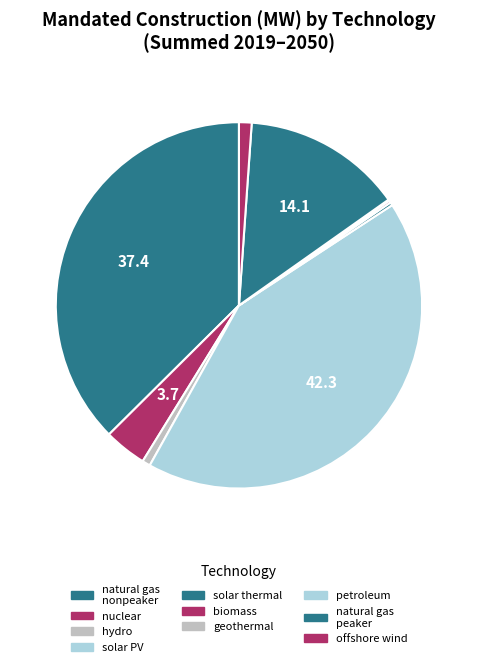

Which slice is the smallest?

petroleum